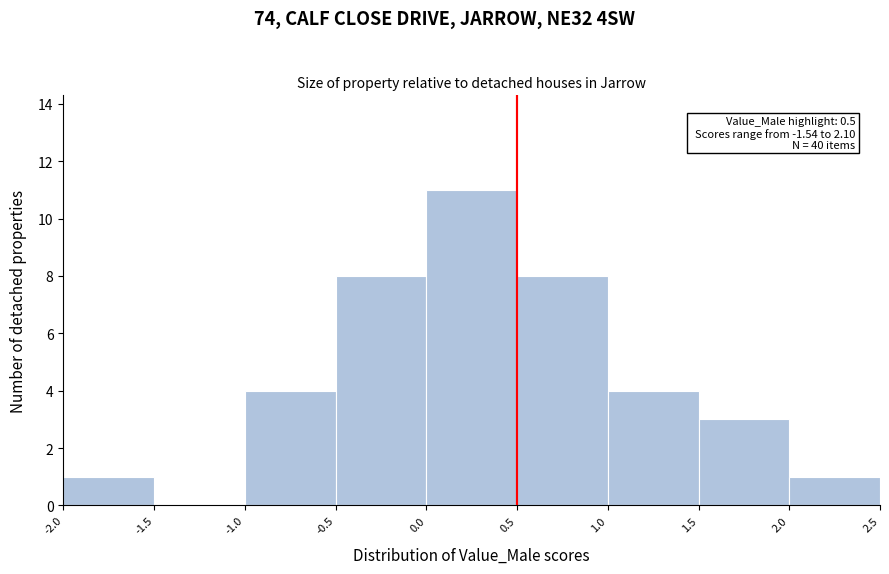

Over which range of the x-axis is the bar tallest?

0.0 to 0.5